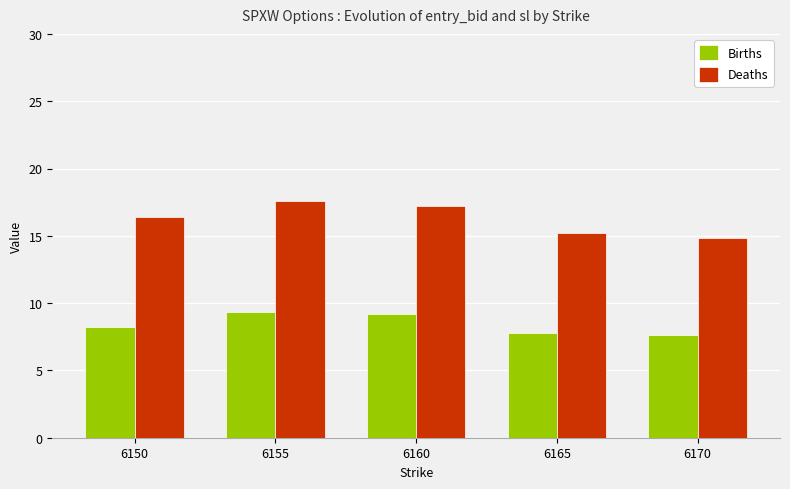

At 6165, list the series in order from smallest to largest.

Births, Deaths